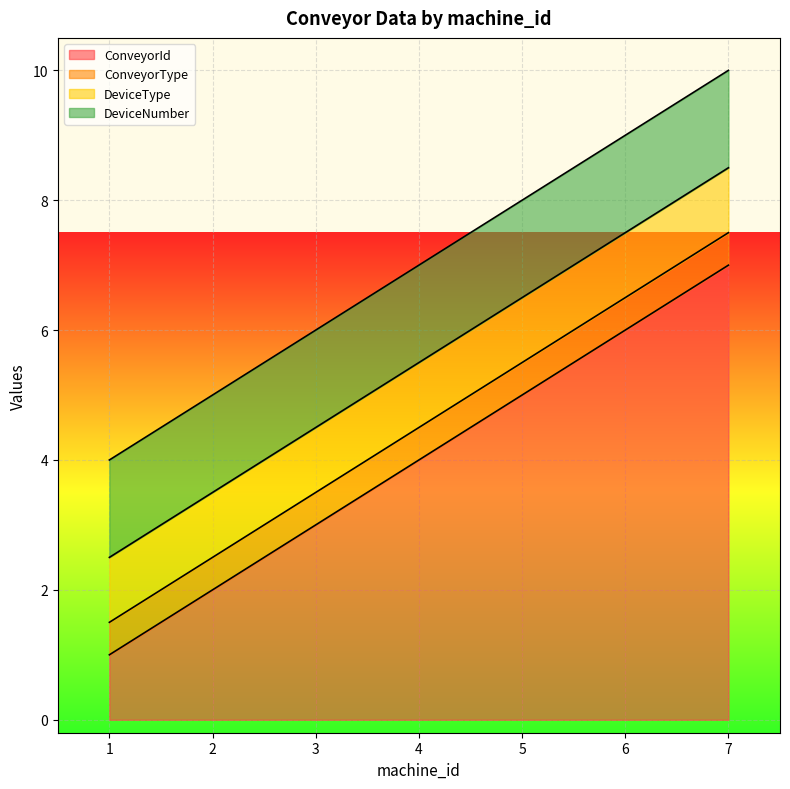

Is the value of ConveyorType at 5 greater than the value of DeviceNumber at 2?

No